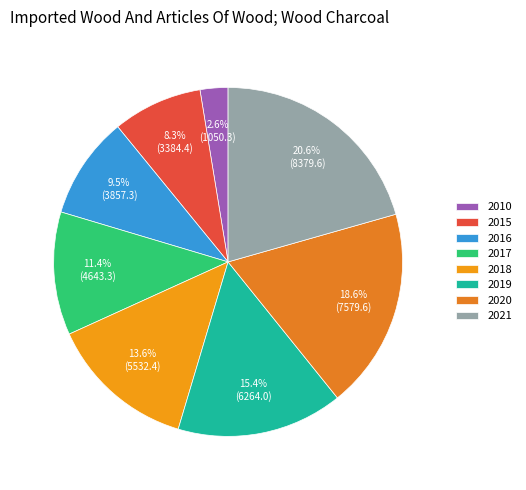

Which category has the smallest portion of the pie?

2010